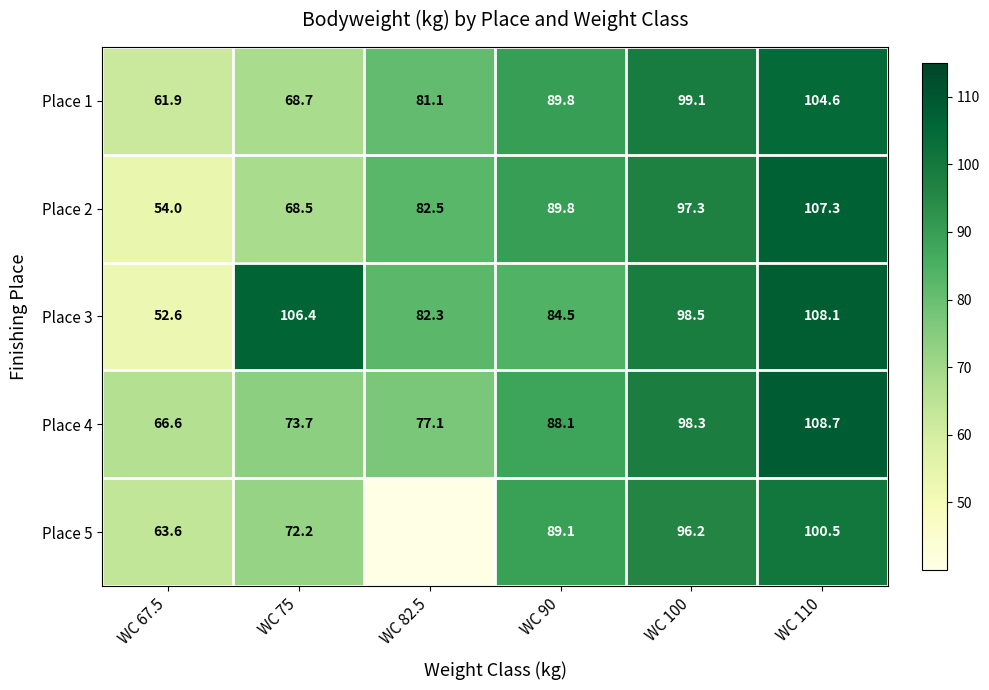

Where is Place 3 nearest to the value 80?

WC 82.5